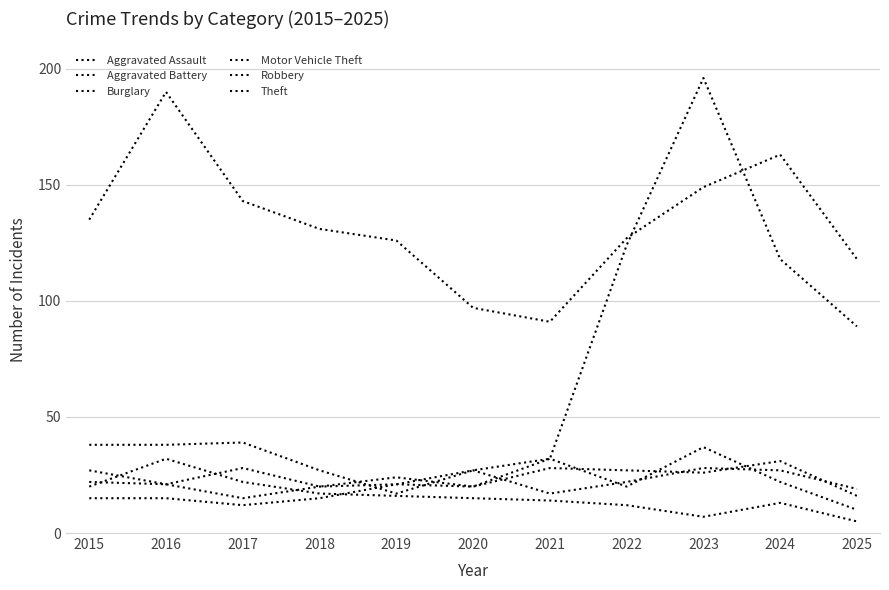

Which series ends up on top after the final intersection of Aggravated Battery and Burglary?

Aggravated Battery